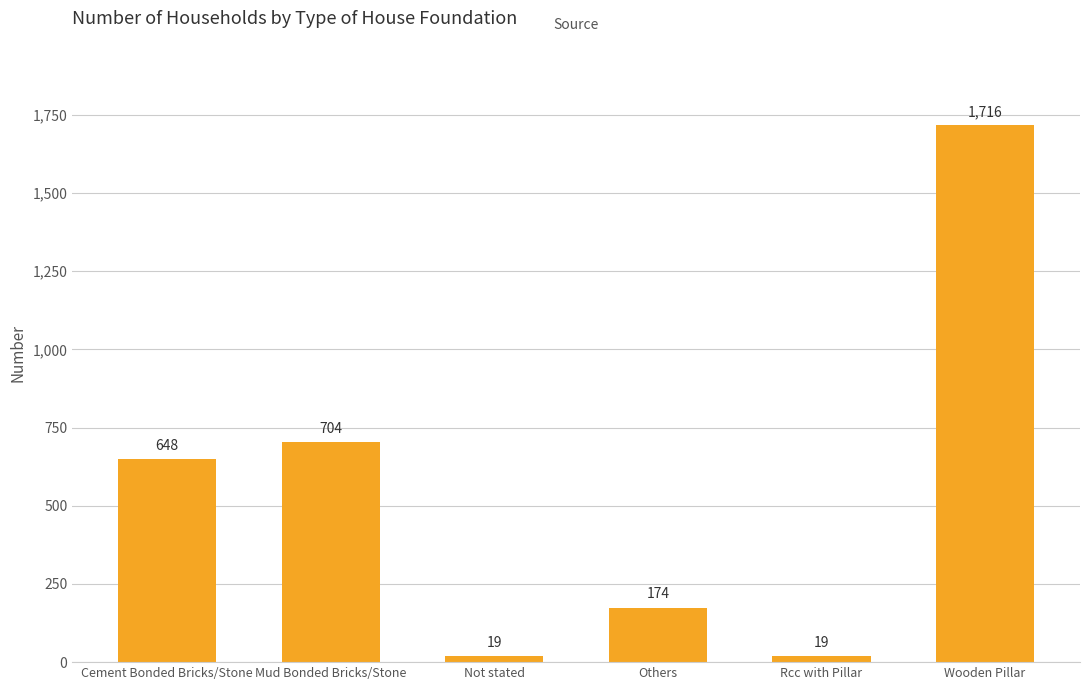

How many bars are there in total?

6